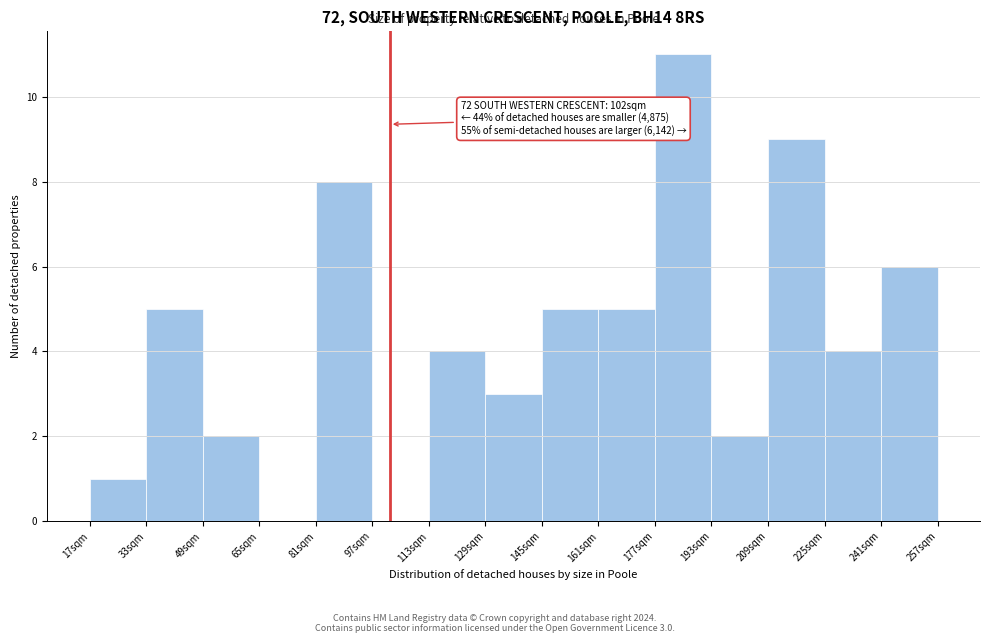

Over which range of the x-axis is the bar tallest?

177 to 193